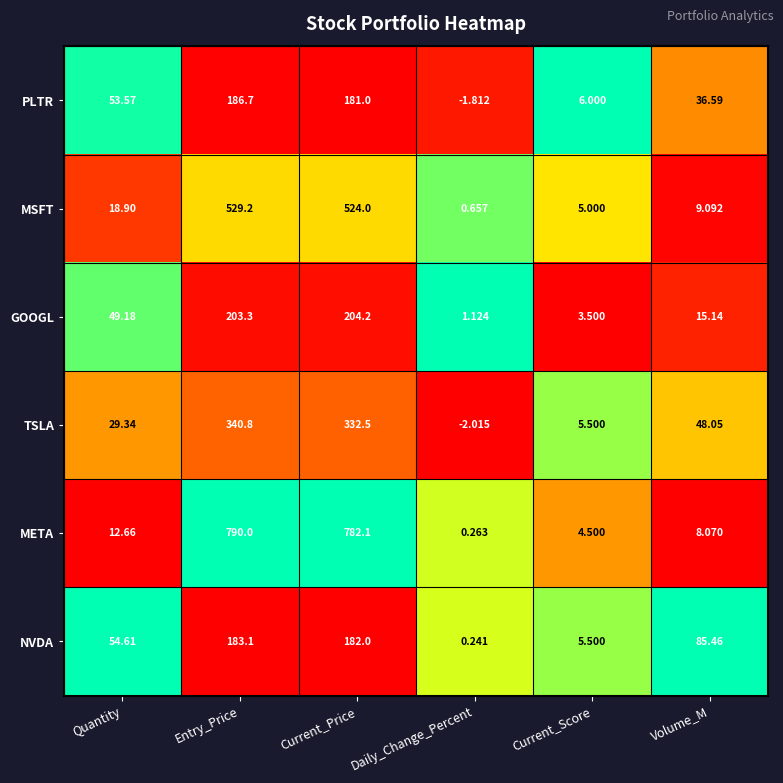

At which category is the sum across all series the highest?

Entry_Price